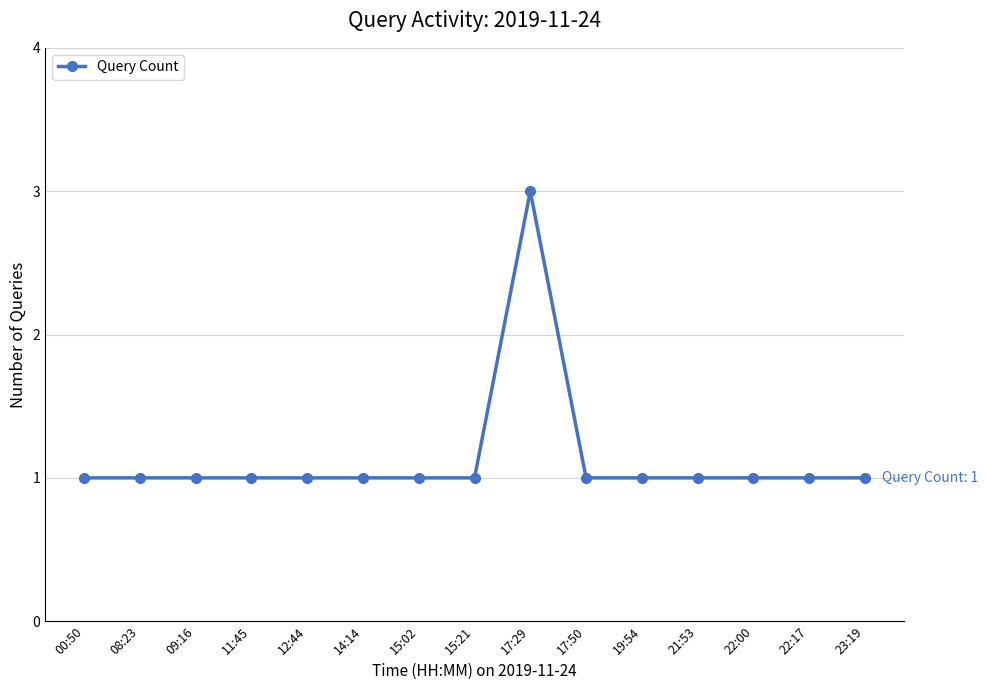

Reading right to left, list all the values displayed in this chart.

23:19=1	22:17=1	22:00=1	21:53=1	19:54=1	17:50=1	17:29=3	15:21=1	15:02=1	14:14=1	12:44=1	11:45=1	09:16=1	08:23=1	00:50=1